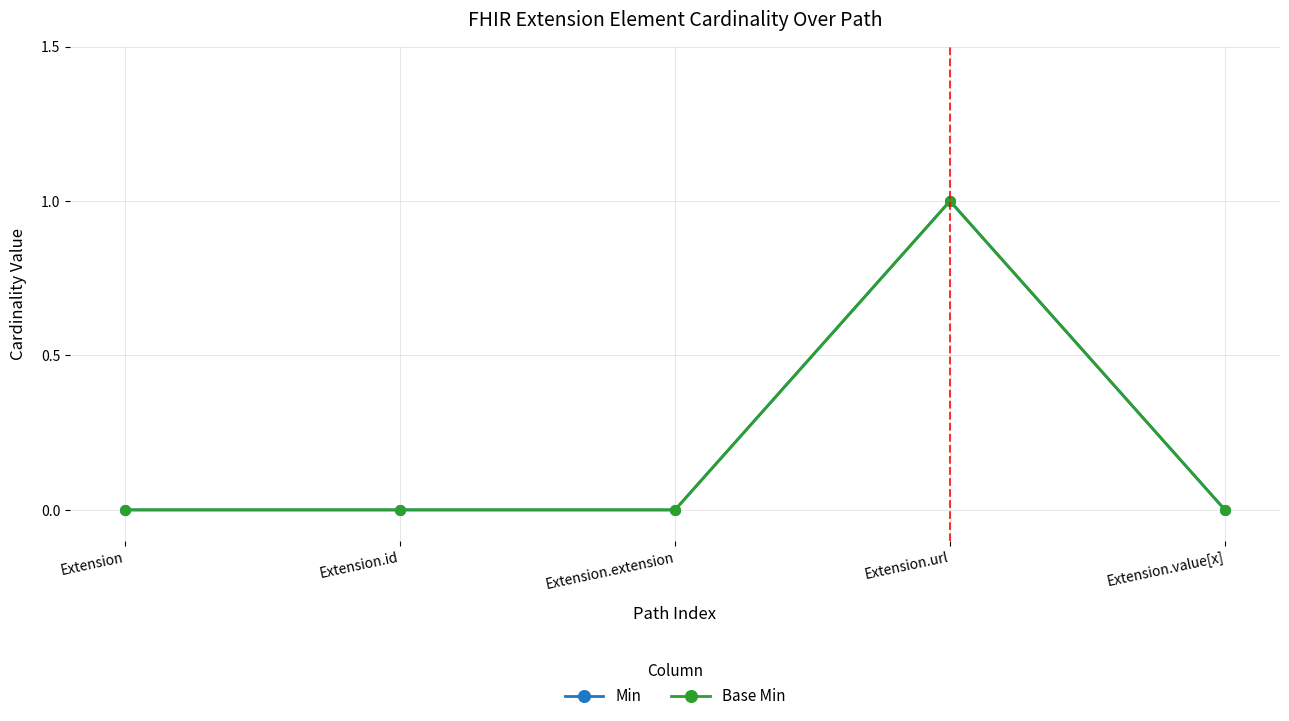

At which label does Base Min reach its minimum?

Extension